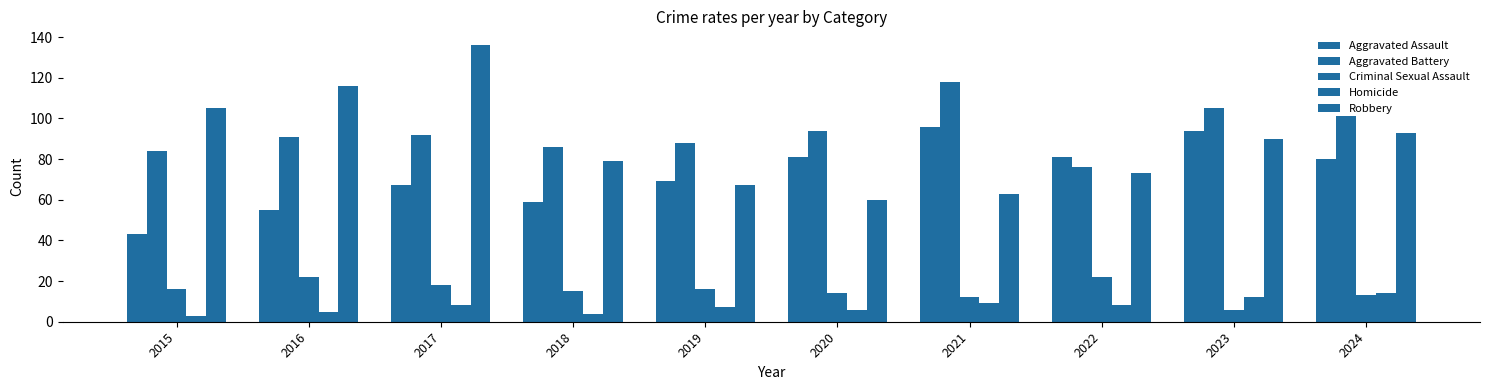

True or false: Robbery has a value of 22 at 2022.

False